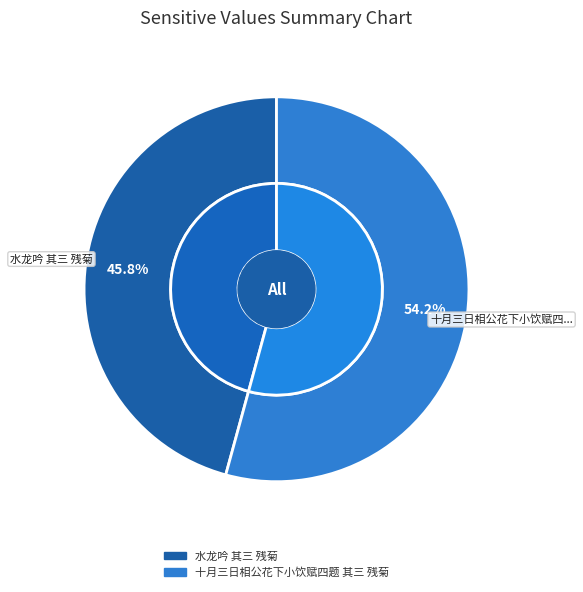

What is the largest slice in the pie chart?

十月三日相公花下小饮赋四题 其三 残菊